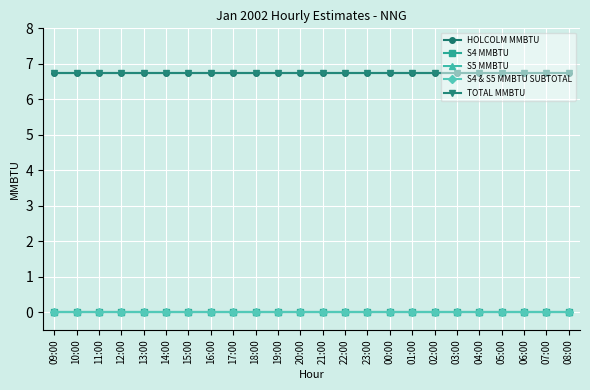

What is the label of the 3rd point from the left?

11:00